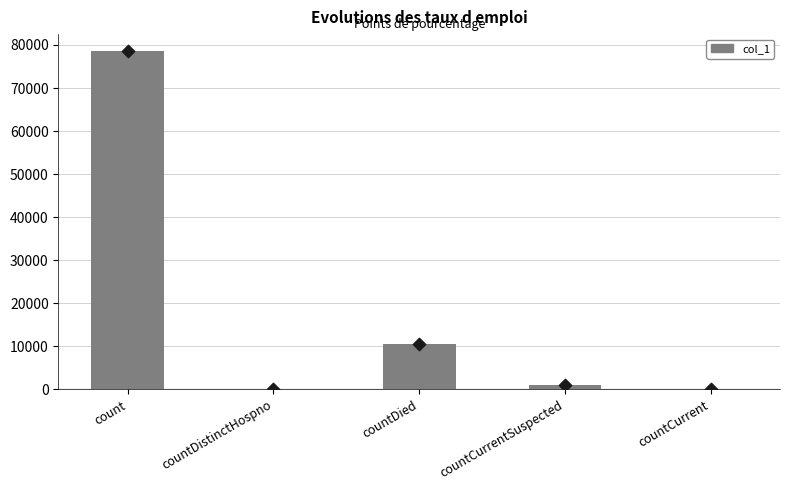

Which has a higher value, countDistinctHospno or countCurrent?

countDistinctHospno